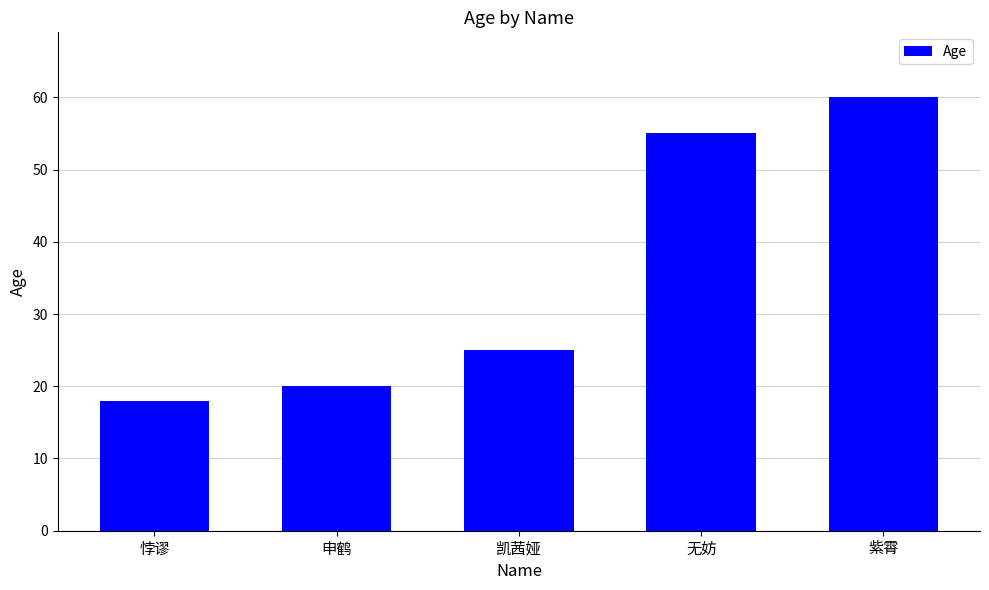

What is the ratio of the value at 紫霄 to the value at 无妨?

1.1